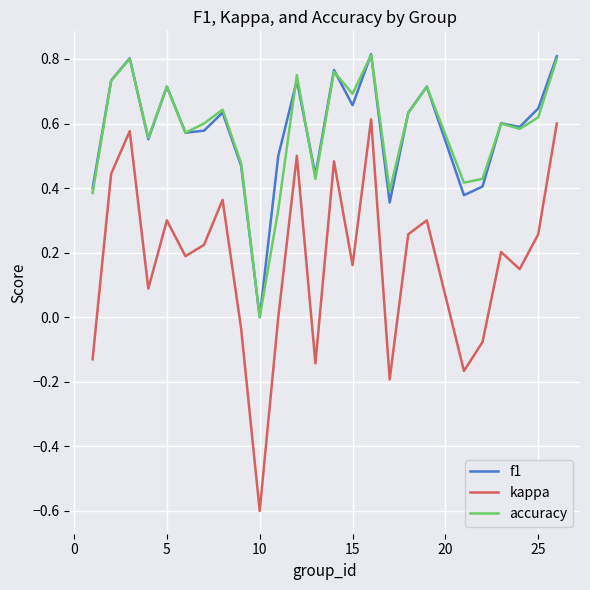

True or false: f1 and kappa cross at least once.

False